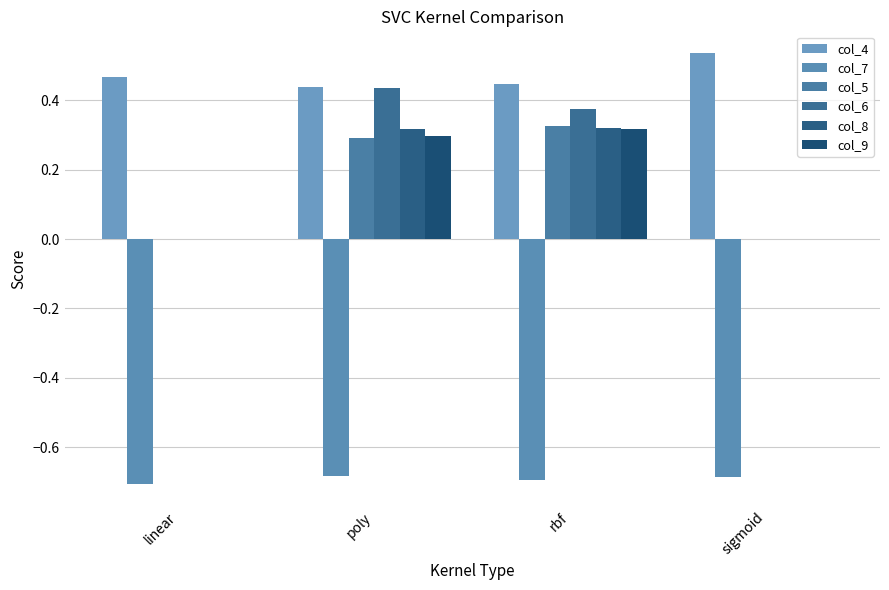

The col_7 series shows -0.7 at poly. True or false?

True